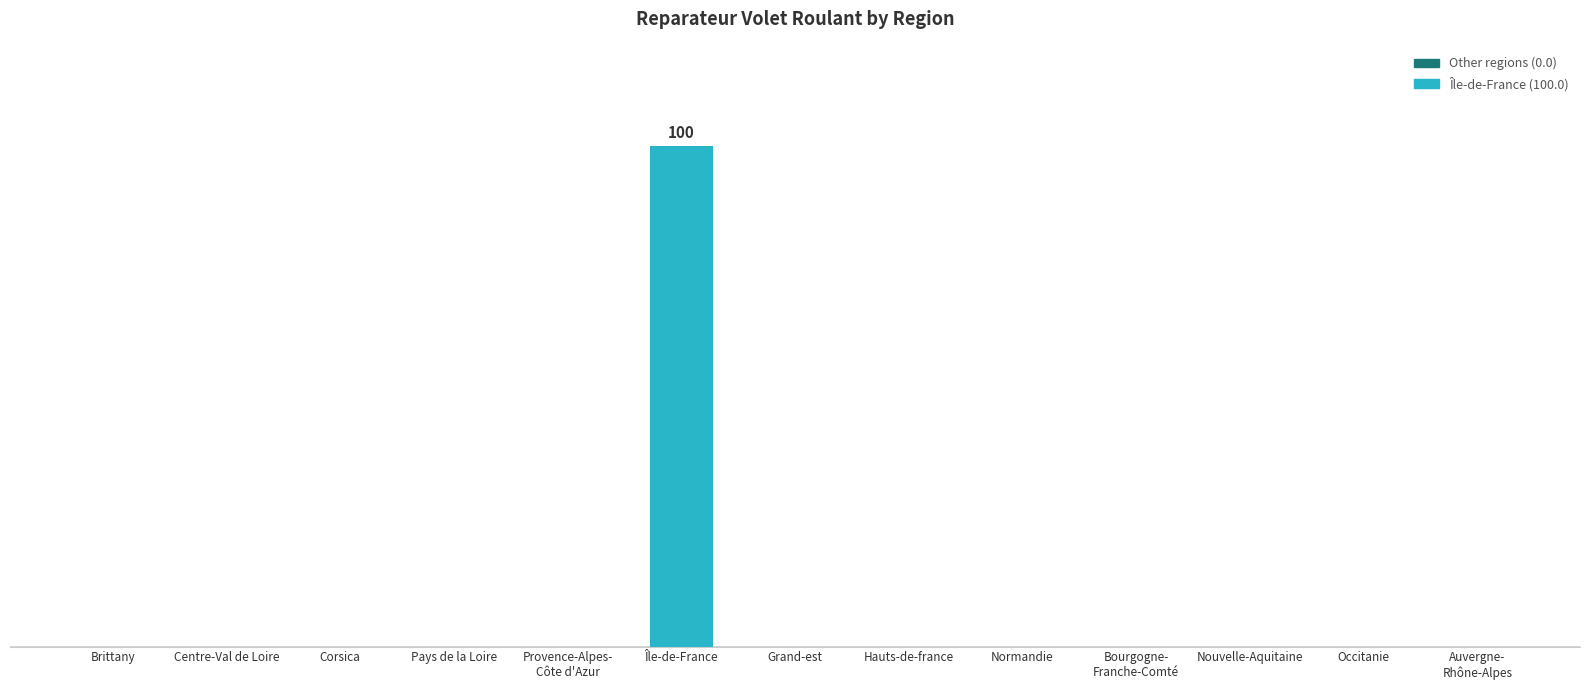

Count the number of categories in the chart.

13